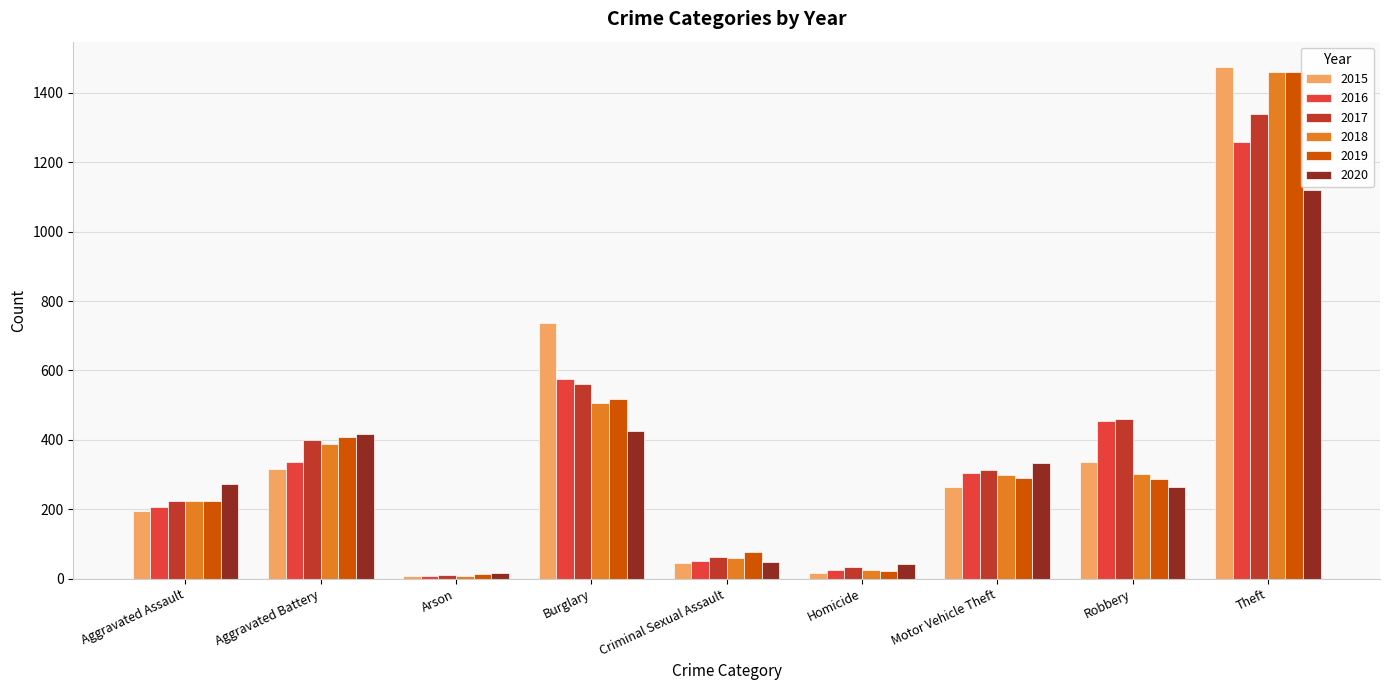

Does the chart contain stacked bars?

No